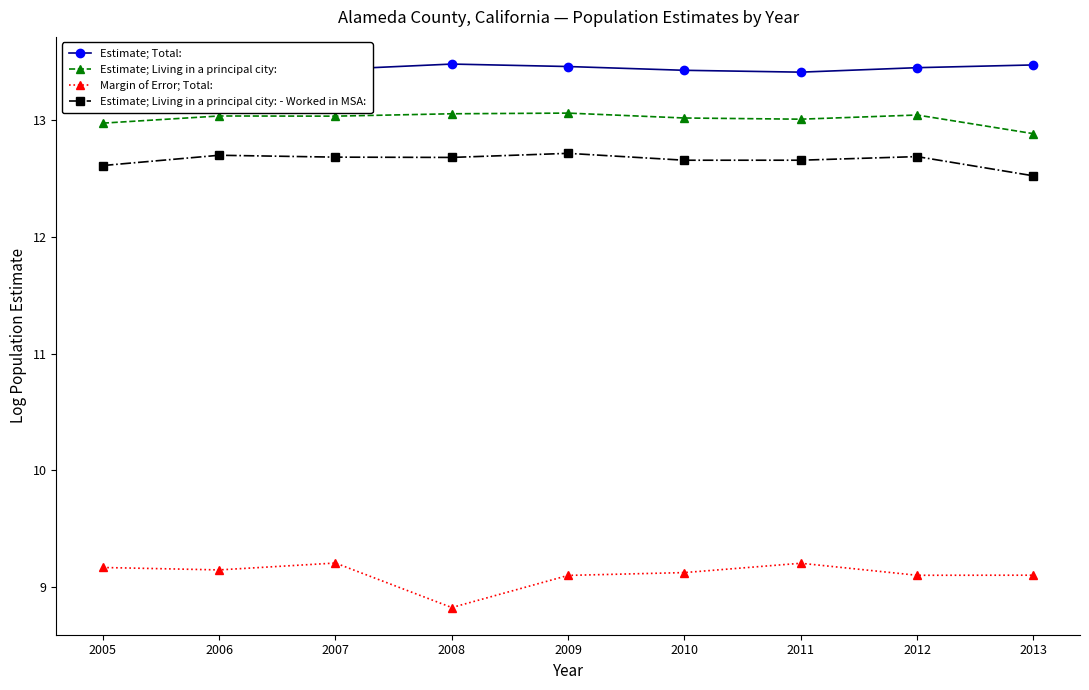

What is the total value across all series at 2010?

35.6